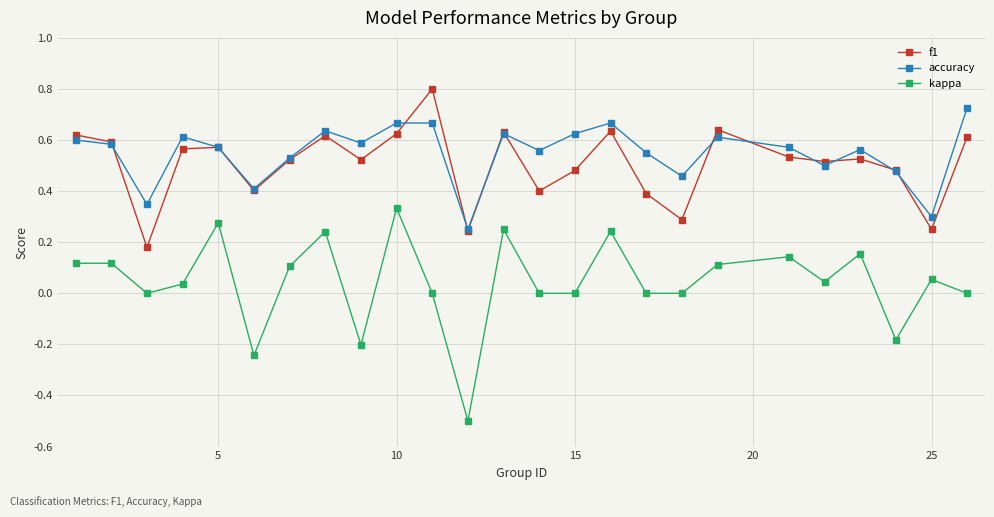

True or false: accuracy and kappa cross at least once.

False